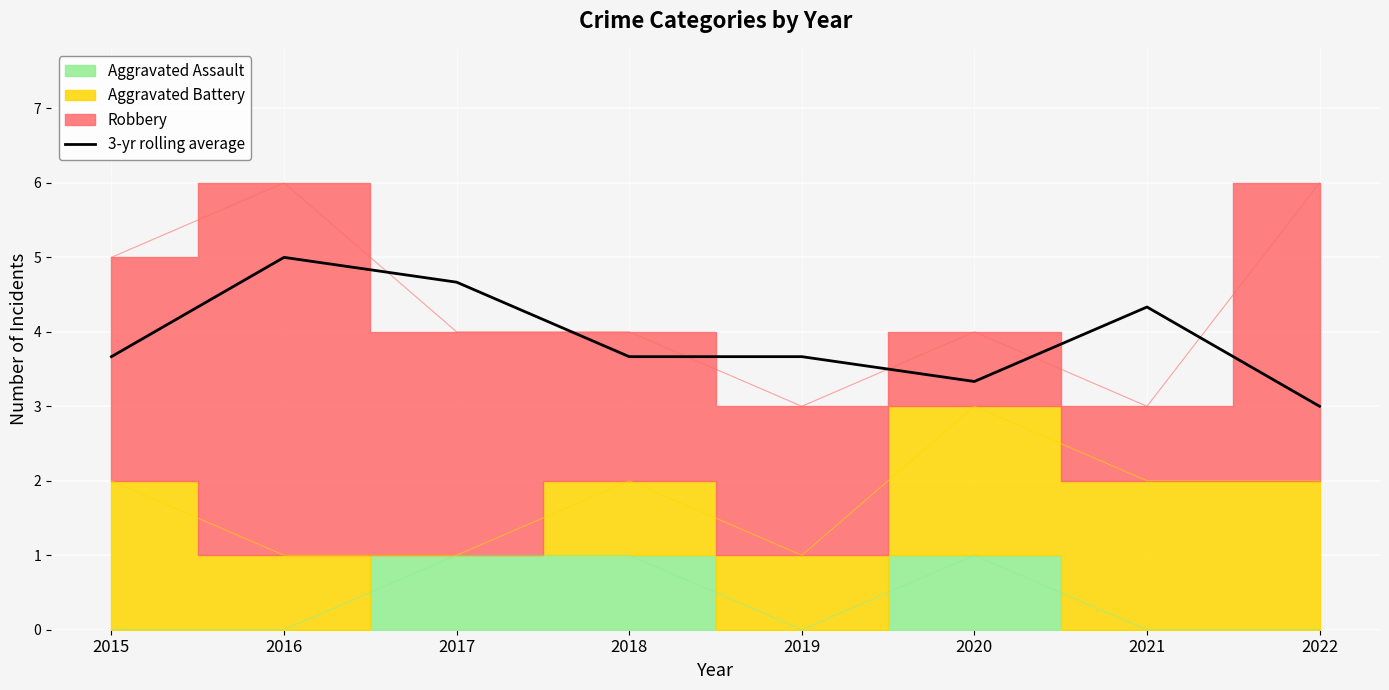

Count the number of categories in the chart.

8